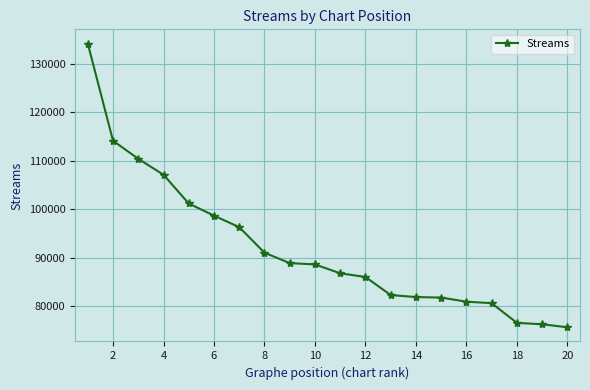

What is the minimum value shown in the chart?

75604